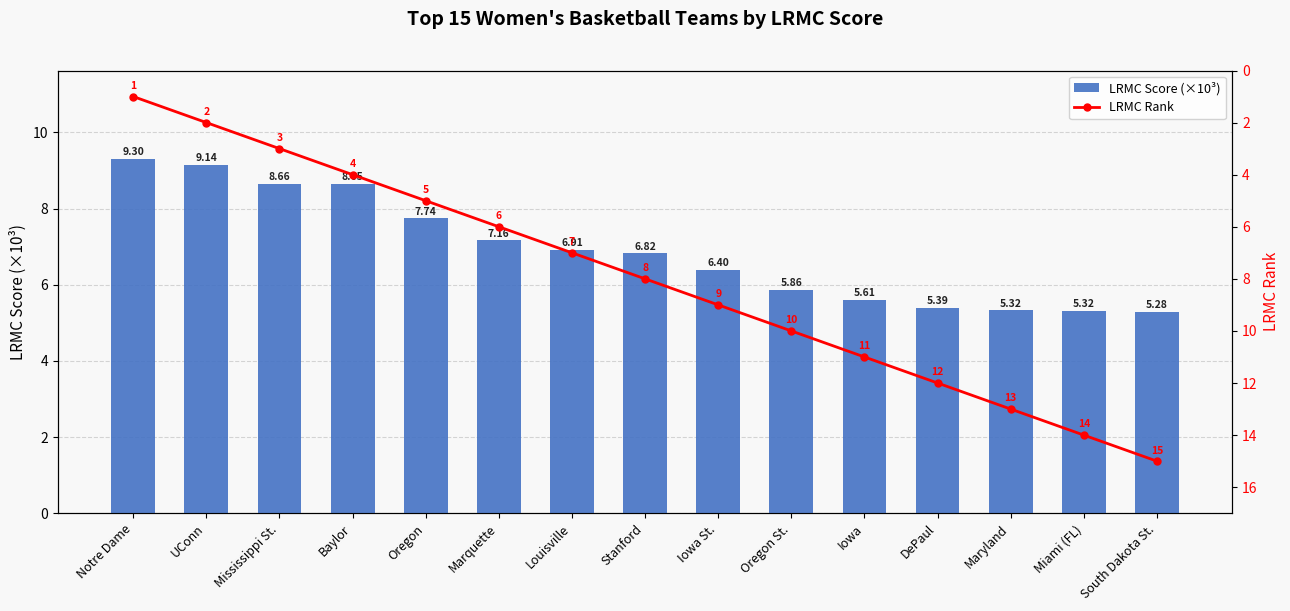

What is the smallest value displayed?

1.0